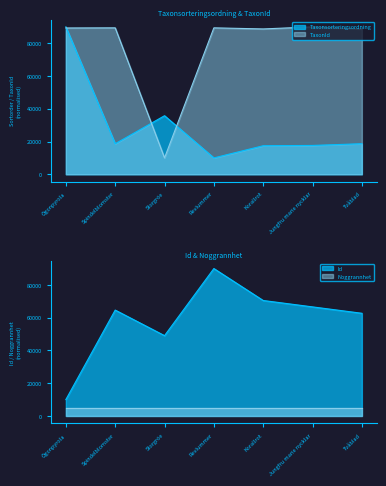

What is the label of the 6th point from the right?

Spindelblomster